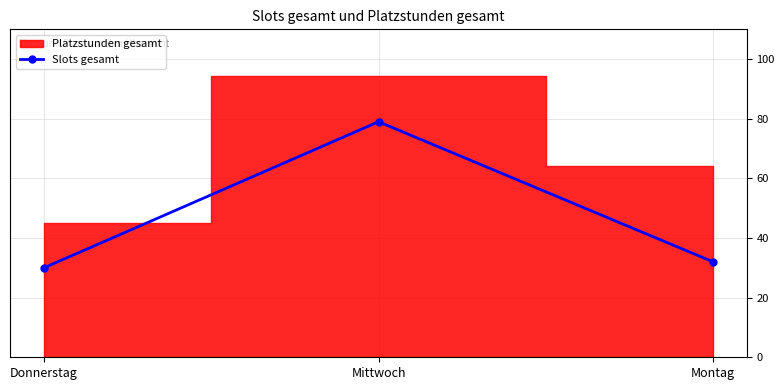

How many data points are above 32?

1